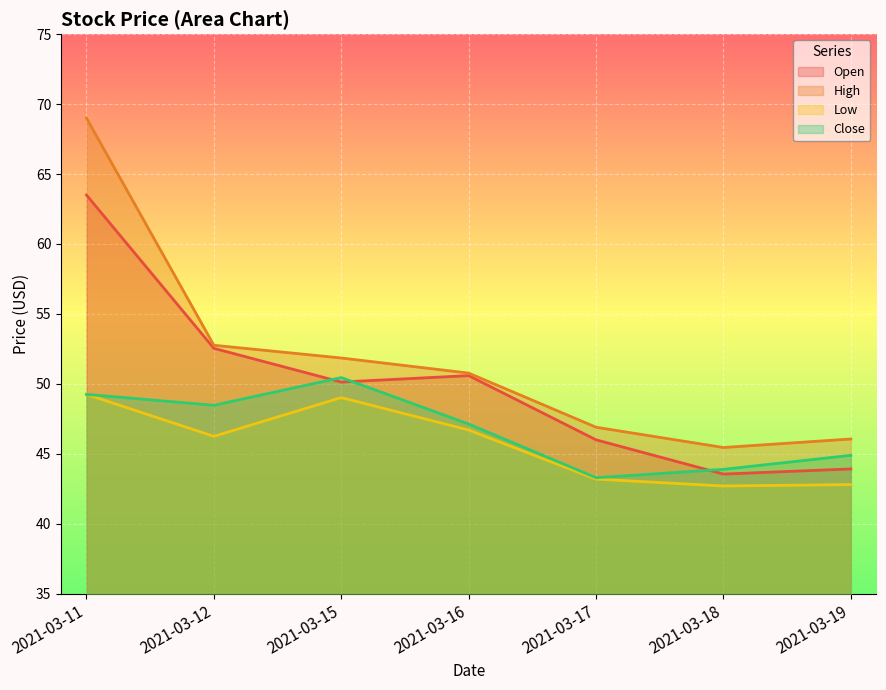

What is the greatest value displayed?

69.0